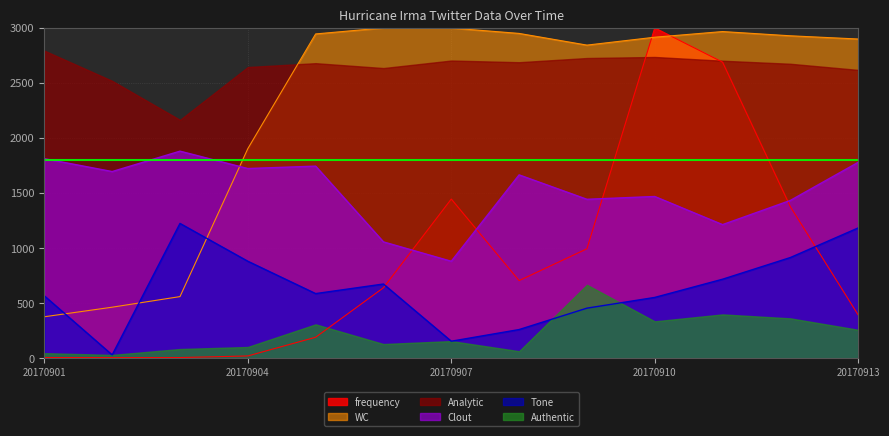

In frequency, how many points are lower than both neighbors (excluding endpoints)?

2